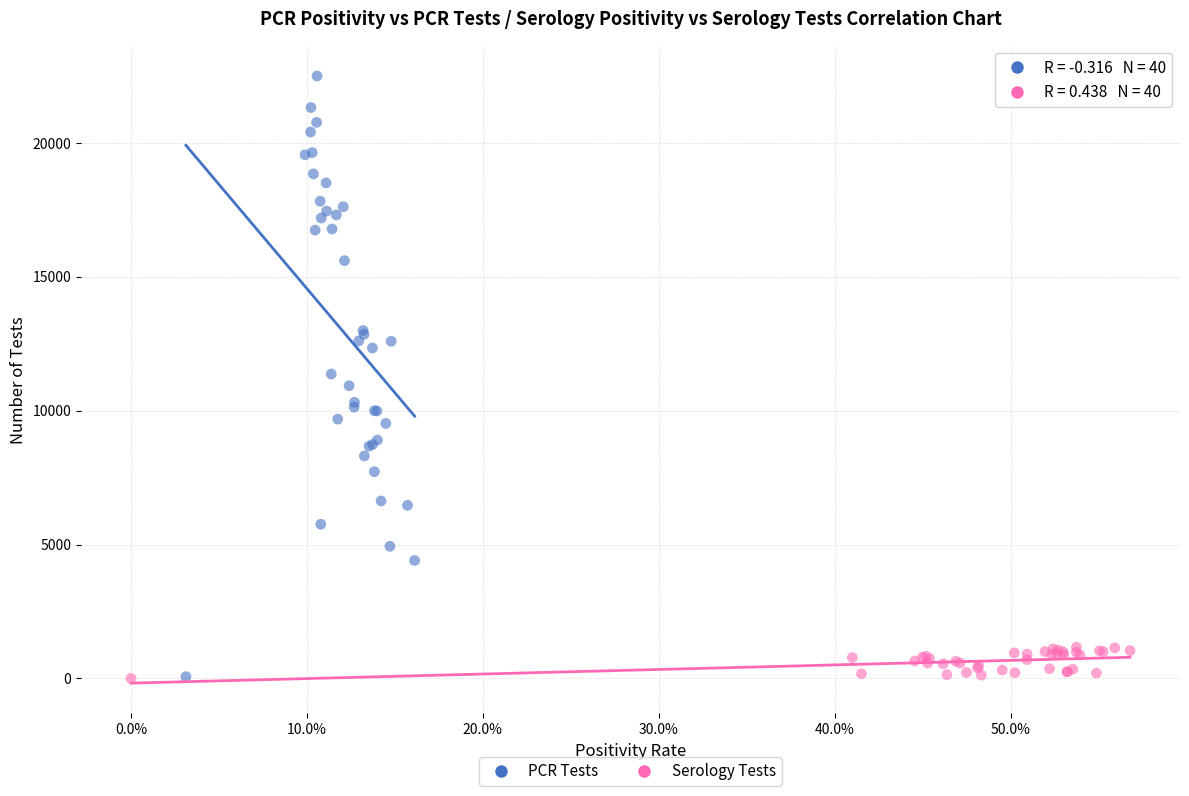

Which series reaches the maximum Y coordinate?

PCR Tests